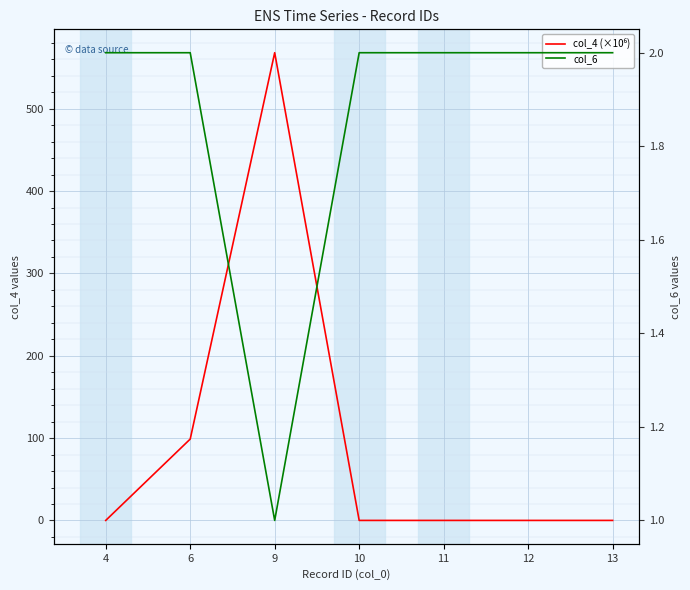

What is the approximate value of col_4 (×10⁶) at 6?

98.9